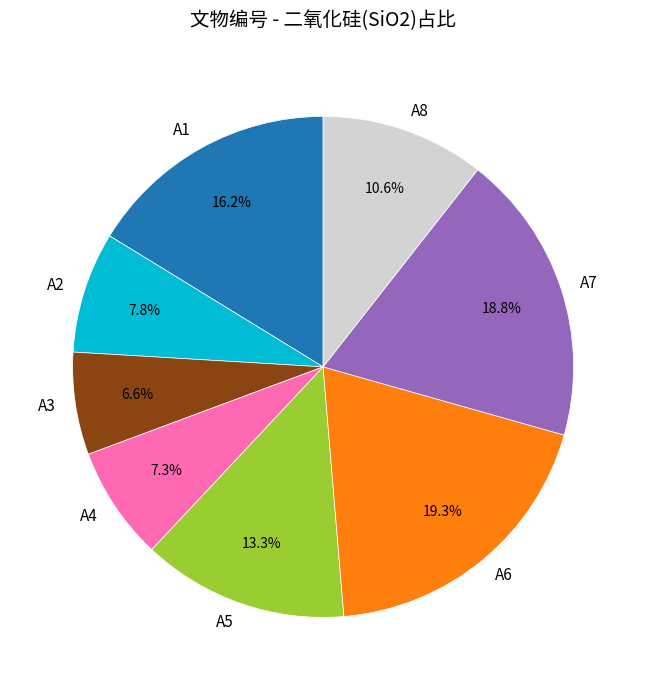

What percentage do A3 and A6 together represent?

25.9%